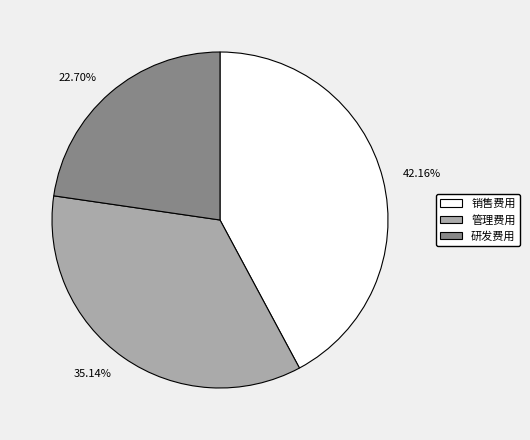

Does any single category account for the majority?

No